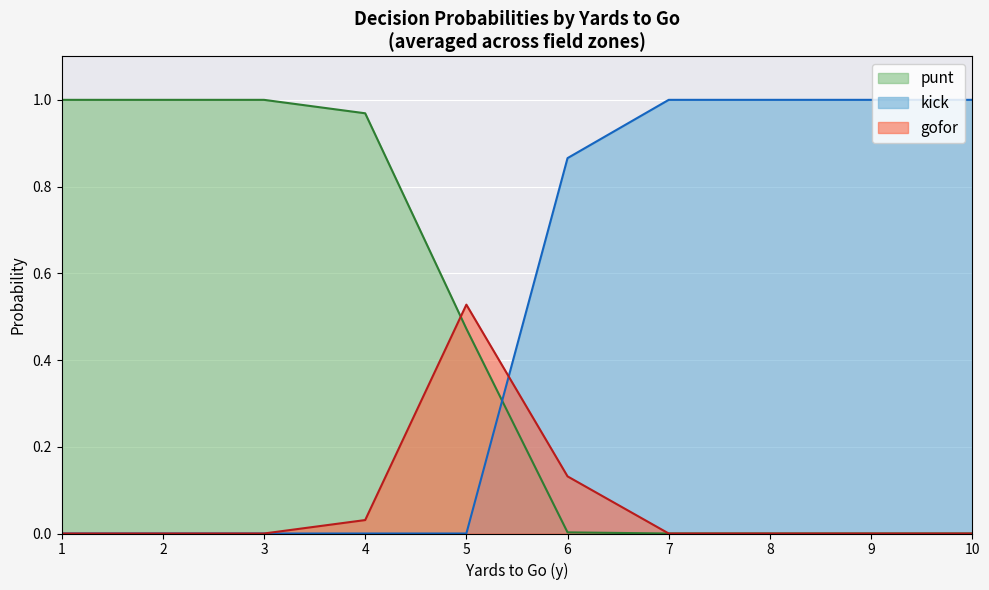

Rank the categories by gofor value from lowest to highest.

1, 2, 3, 7, 8, 9, 10, 4, 6, 5